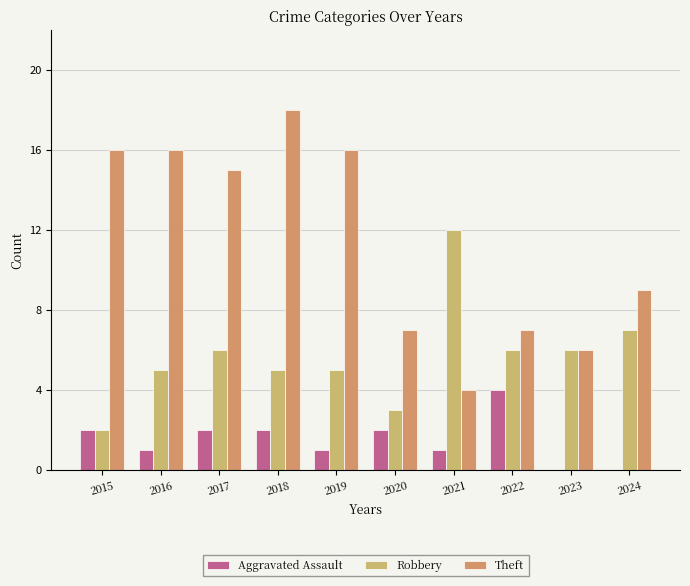

The Theft series shows 6 at 2023. True or false?

True